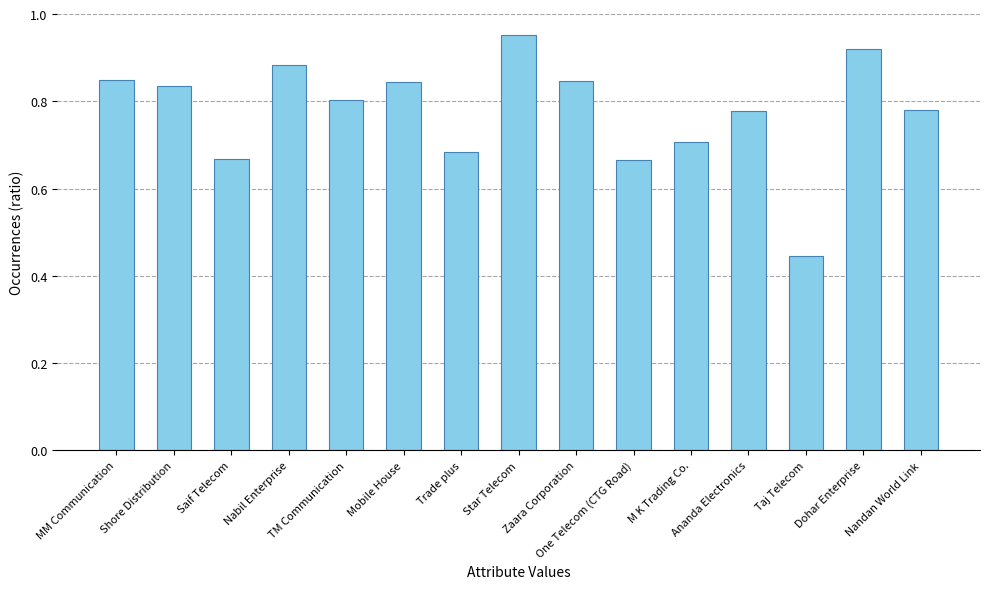

How many series are shown in this chart?

1